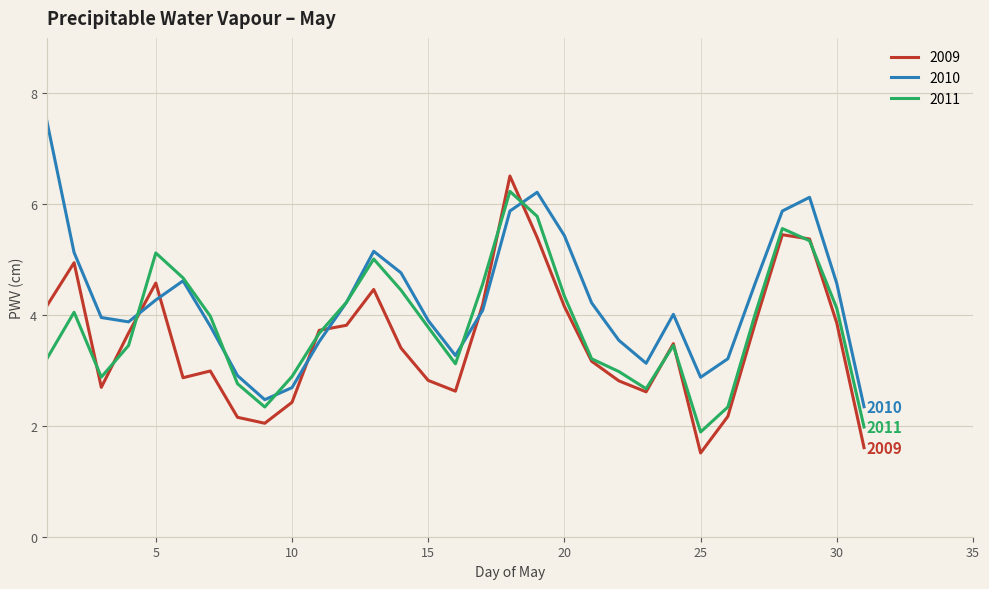

How many intersections are there between 2010 and 2009?

6